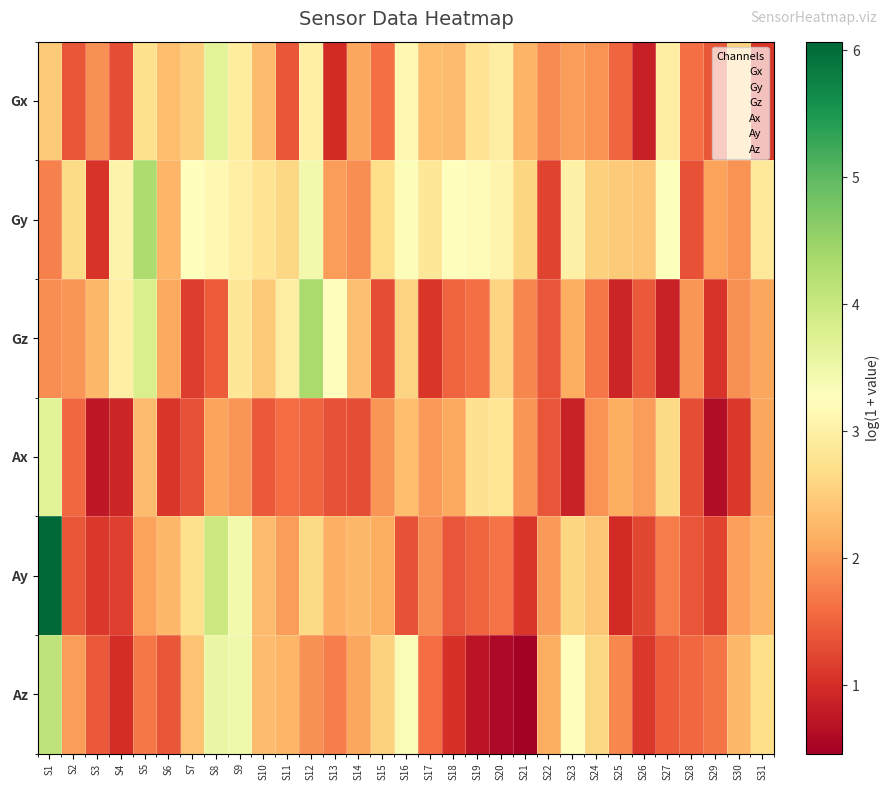

Rank the series at S28 from lowest to highest value.

Ax, Gy, Ay, Az, Gx, Gz